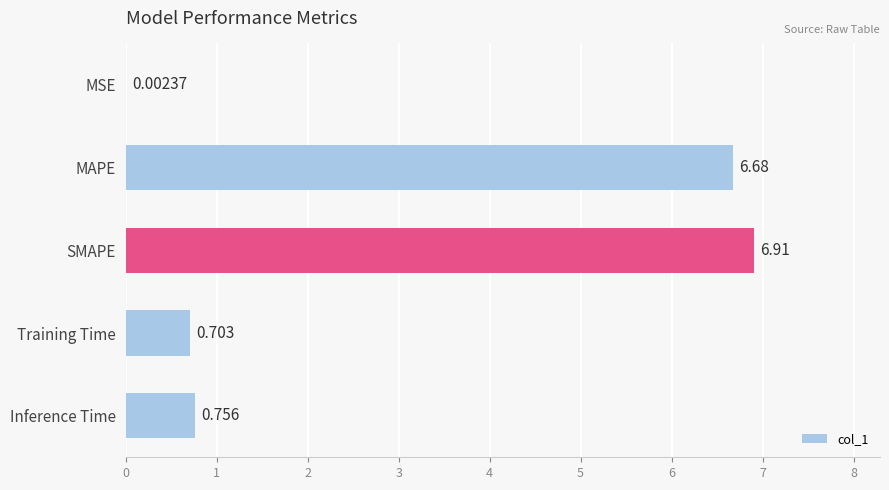

Between Inference Time and MSE, which is larger?

Inference Time